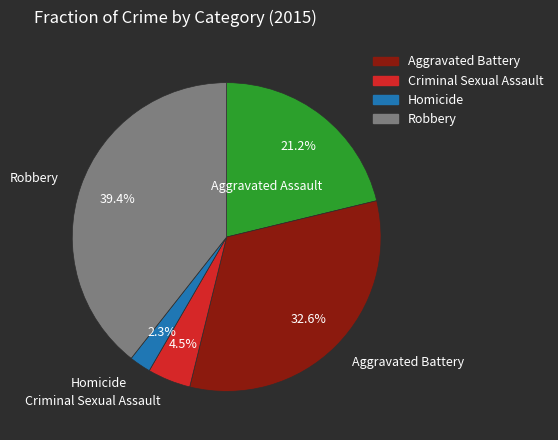

Does any single category account for the majority?

No